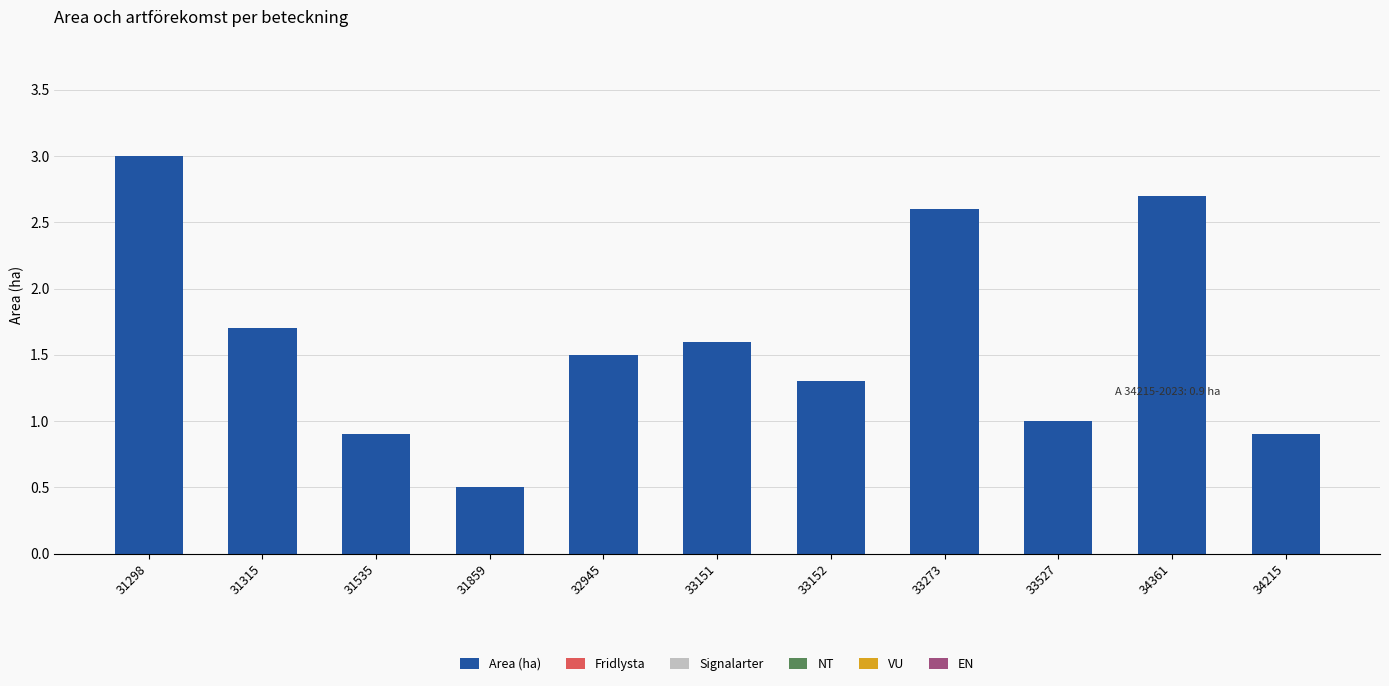

Reading left to right, transcribe all the data shown in this chart.

3.0	1.7	0.9	0.5	1.5	1.6	1.3	2.6	1.0	2.7	0.9